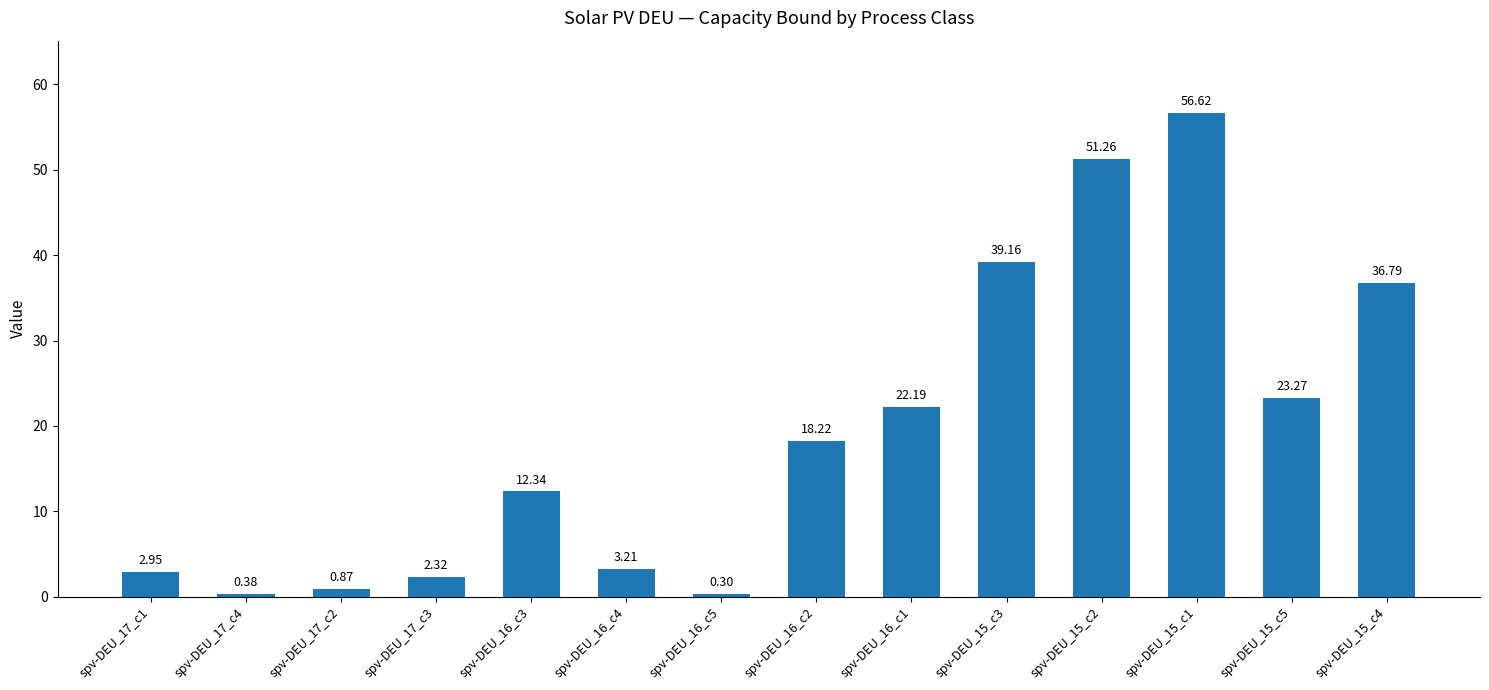

Rank the categories by value from lowest to highest.

spv-DEU_16_c5, spv-DEU_17_c4, spv-DEU_17_c2, spv-DEU_17_c3, spv-DEU_17_c1, spv-DEU_16_c4, spv-DEU_16_c3, spv-DEU_16_c2, spv-DEU_16_c1, spv-DEU_15_c5, spv-DEU_15_c4, spv-DEU_15_c3, spv-DEU_15_c2, spv-DEU_15_c1